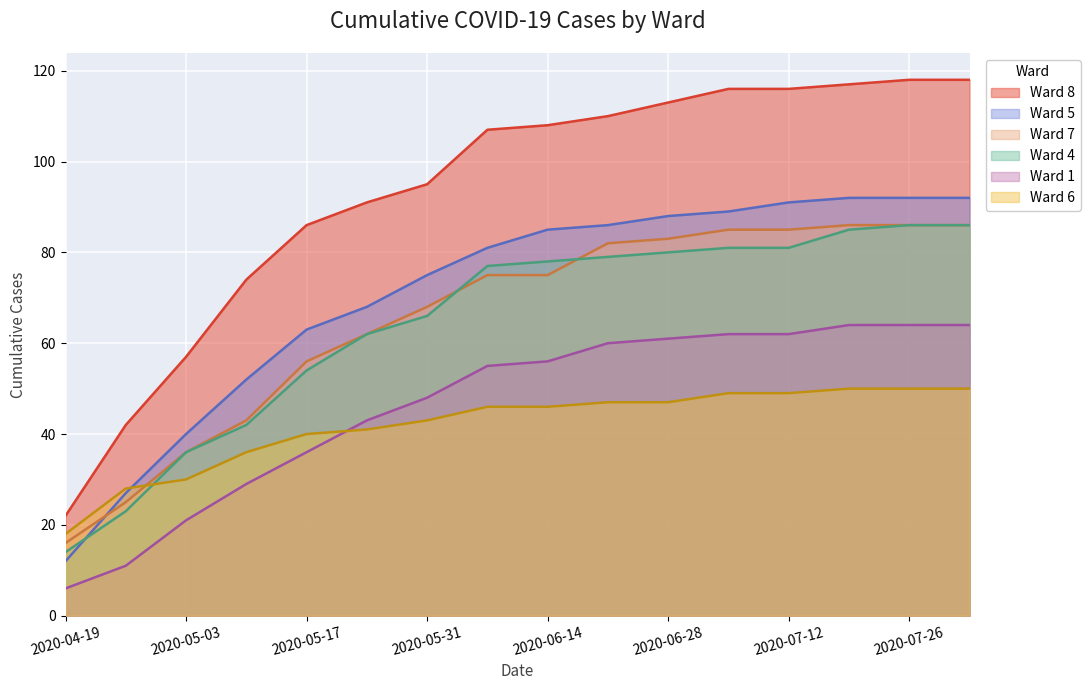

The Ward 1 series shows 37 at 2020-06-21. True or false?

False